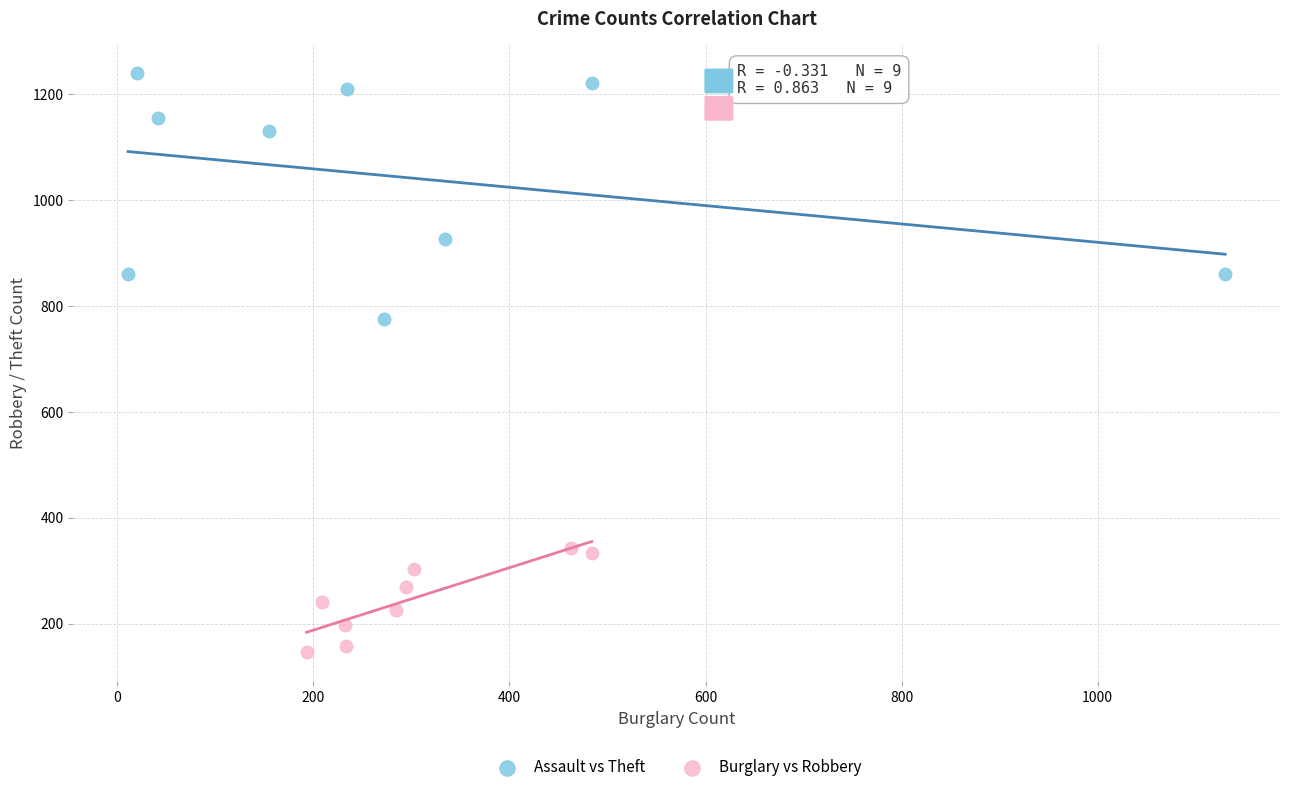

Which series reaches the minimum Y coordinate?

Burglary vs Robbery